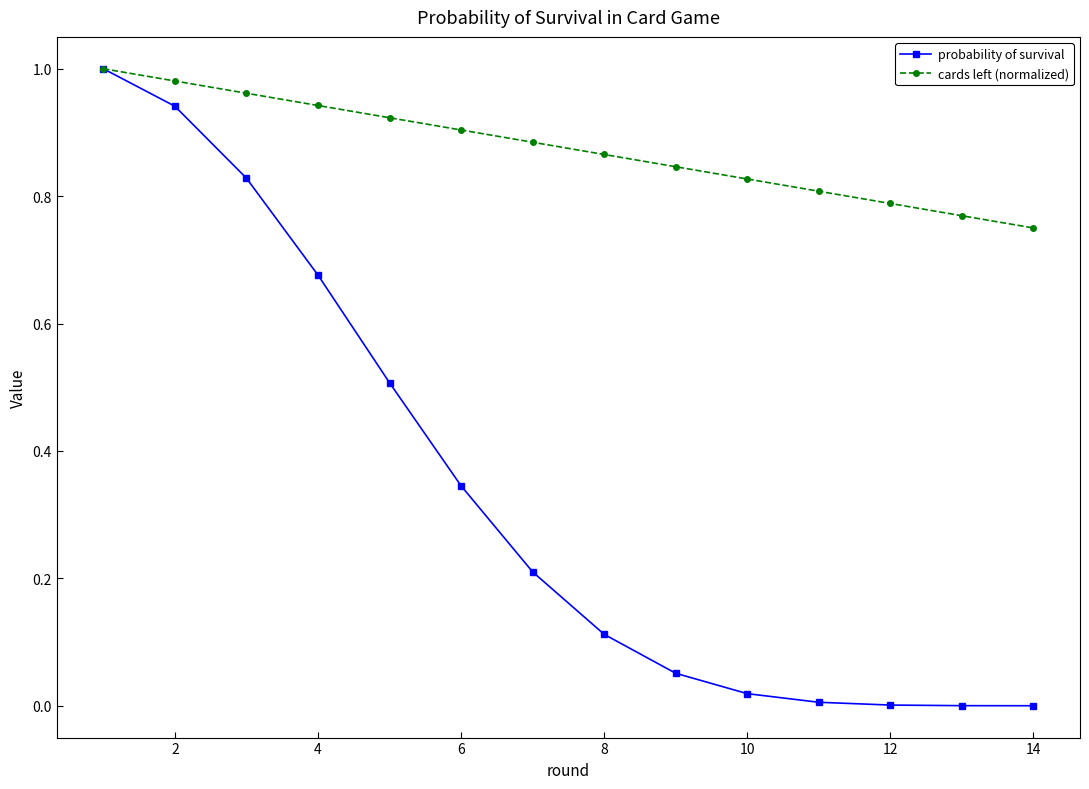

Which series has the largest total across all categories?

cards left (normalized)